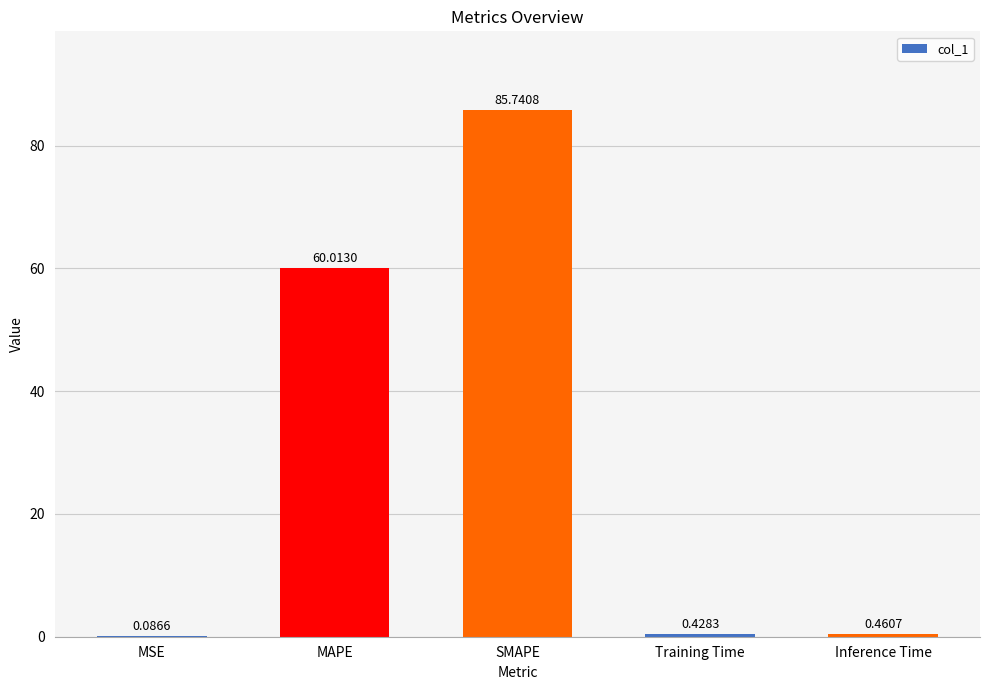

What is the change in value from MSE to SMAPE?

+85.7